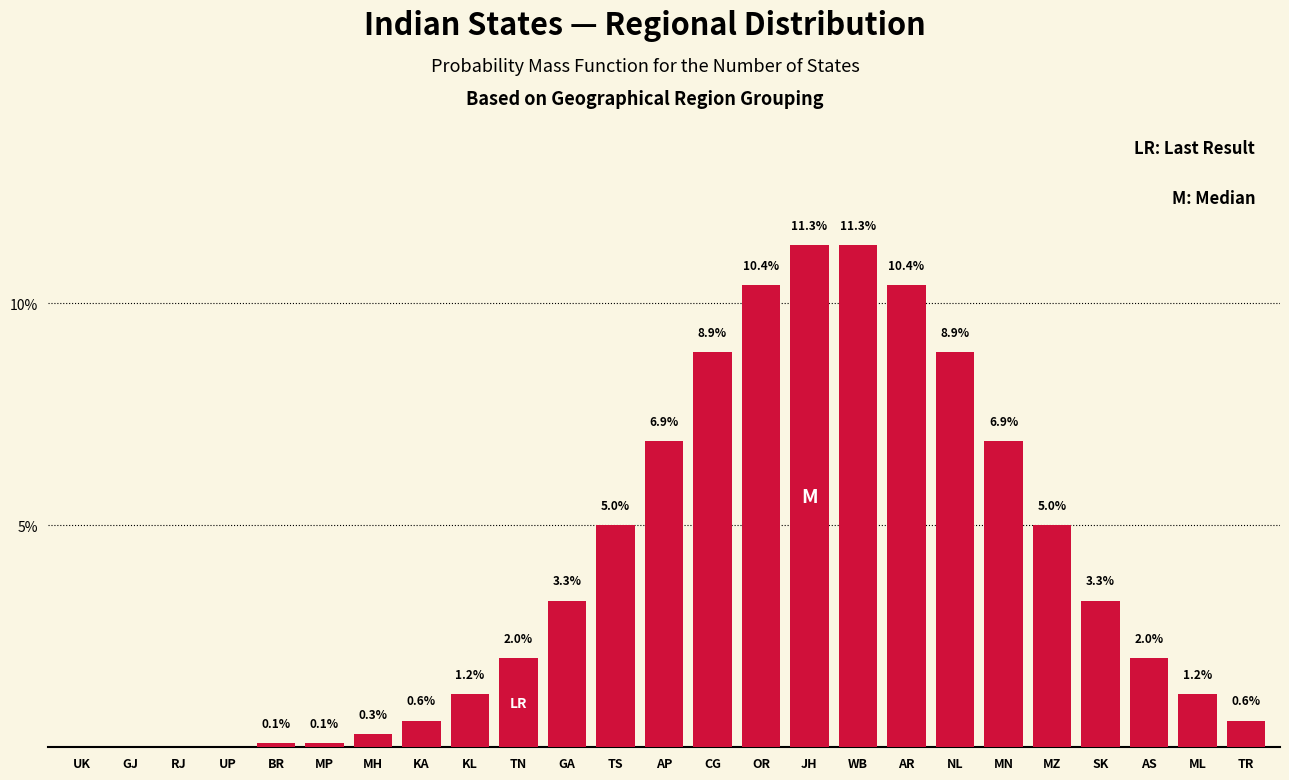

Reading left to right, list all the values displayed in this chart.

UK=0.0	GJ=0.0	RJ=0.0	UP=0.0	BR=0.1	MP=0.1	MH=0.3	KA=0.6	KL=1.2	TN=2.0	GA=3.3	TS=5.0	AP=6.9	CG=8.9	OR=10.4	JH=11.3	WB=11.3	AR=10.4	NL=8.9	MN=6.9	MZ=5.0	SK=3.3	AS=2.0	ML=1.2	TR=0.6